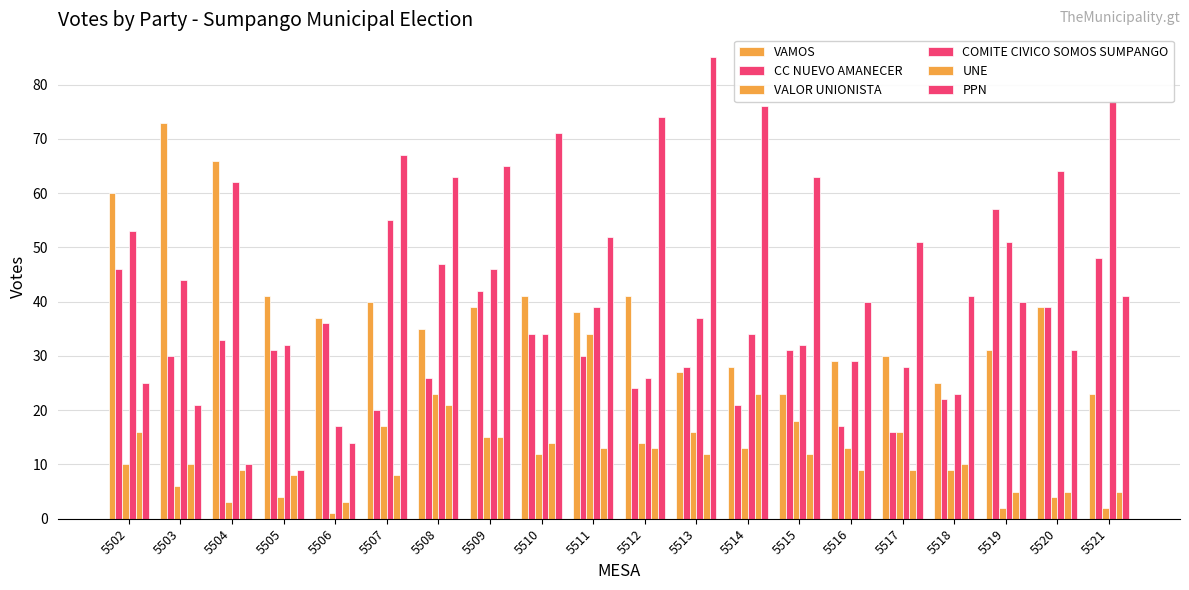

Reading left to right, what are all the values shown in this chart?

VAMOS: 60	73	66	41	37	40	35	39	41	38	41	27	28	23	29	30	25	31	39	23
CC NUEVO AMANECER: 46	30	33	31	36	20	26	42	34	30	24	28	21	31	17	16	22	57	39	48
VALOR UNIONISTA: 10	6	3	4	1	17	23	15	12	34	14	16	13	18	13	16	9	2	4	2
COMITE CIVICO SOMOS SUMPANGO: 53	44	62	32	17	55	47	46	34	39	26	37	34	32	29	28	23	51	64	77
UNE: 16	10	9	8	3	8	21	15	14	13	13	12	23	12	9	9	10	5	5	5
PPN: 25	21	10	9	14	67	63	65	71	52	74	85	76	63	40	51	41	40	31	41